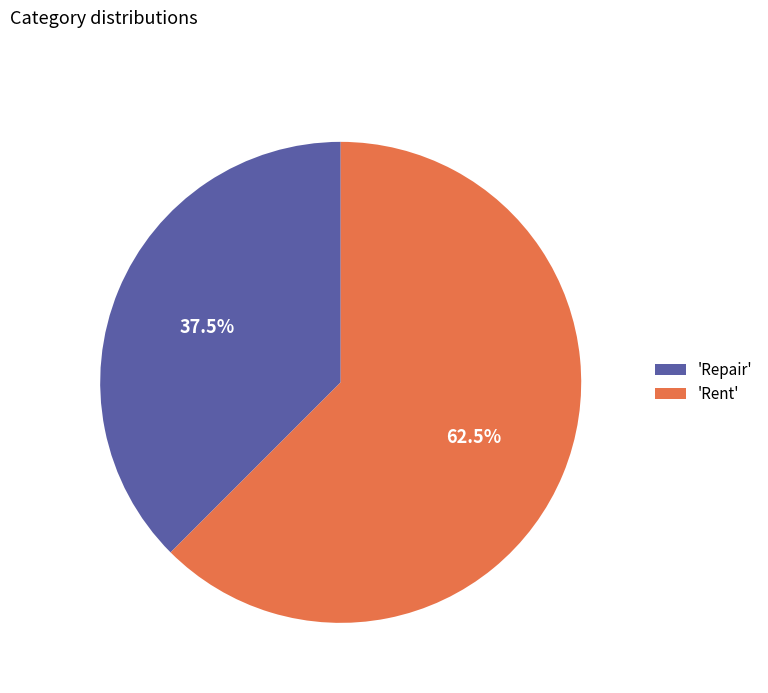

What is the total percentage of 'Repair' and 'Rent'?

100.0%